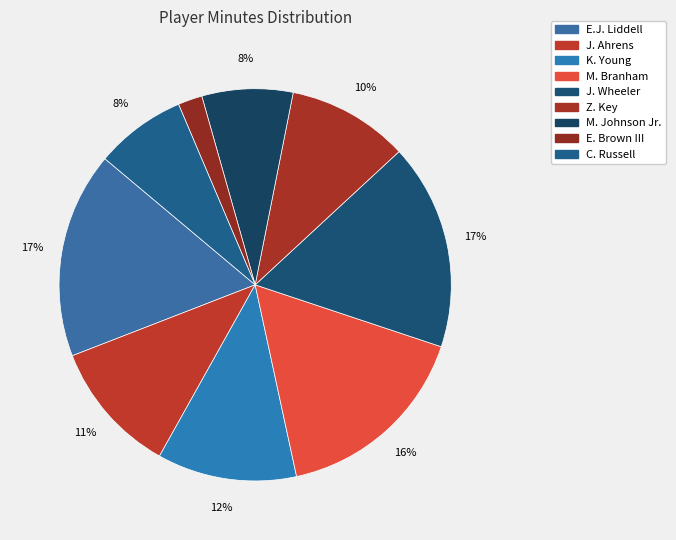

The M. Johnson Jr. slice represents 1% of the pie. True or false?

False